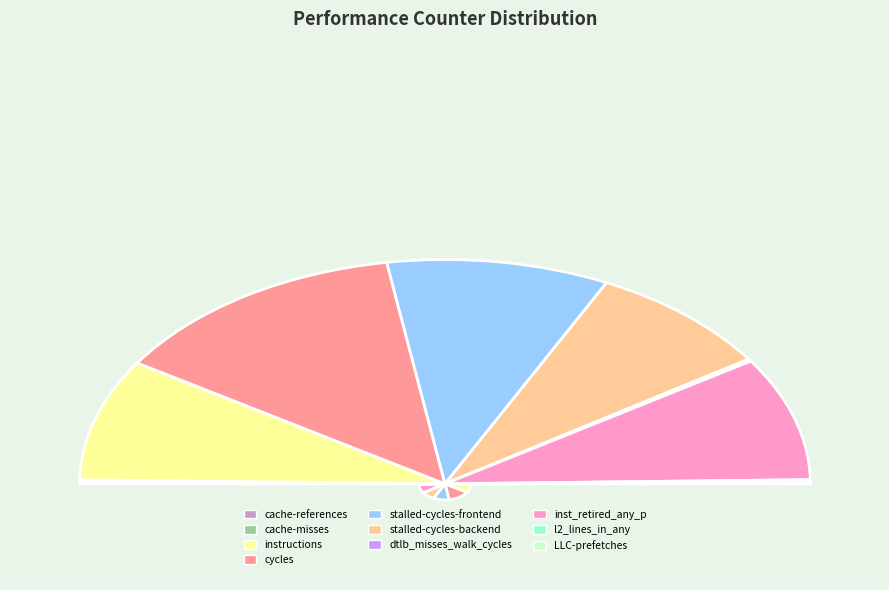

Combined, do cache-references and cycles account for over 50%?

No